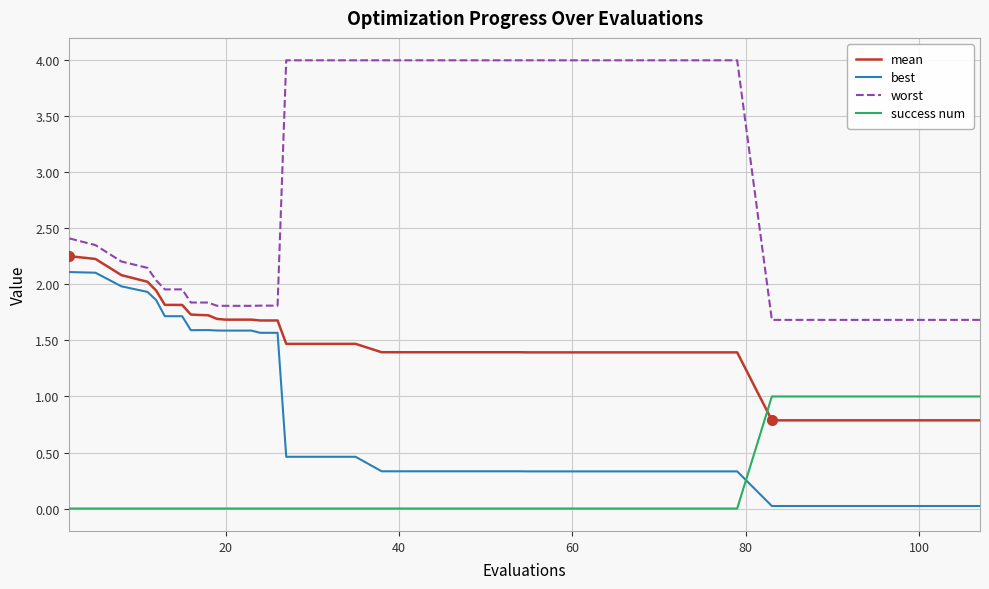

What is the highest value of the worst series?

4.0